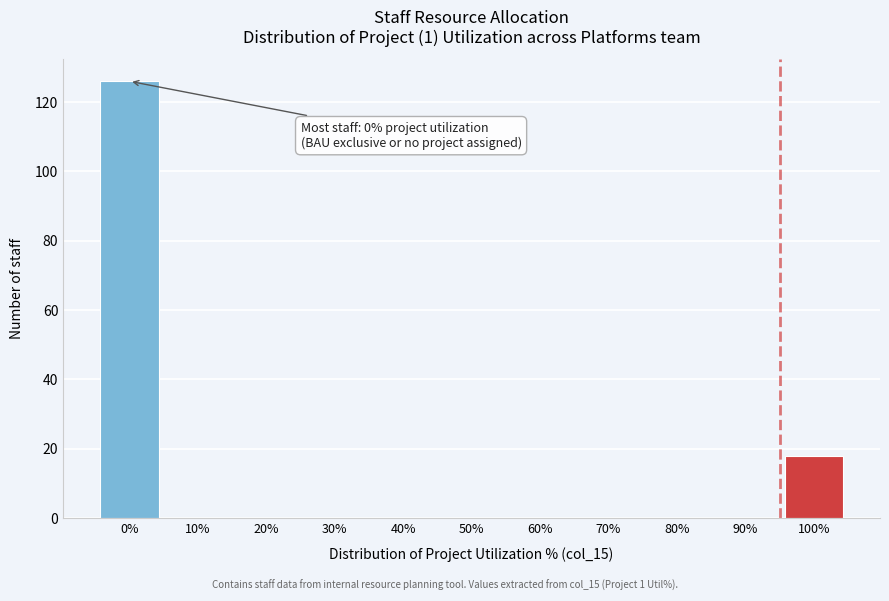

Reading right to left, transcribe all the data shown in this chart.

100%=18	90%=0	80%=0	70%=0	60%=0	50%=0	40%=0	30%=0	20%=0	10%=0	0%=126